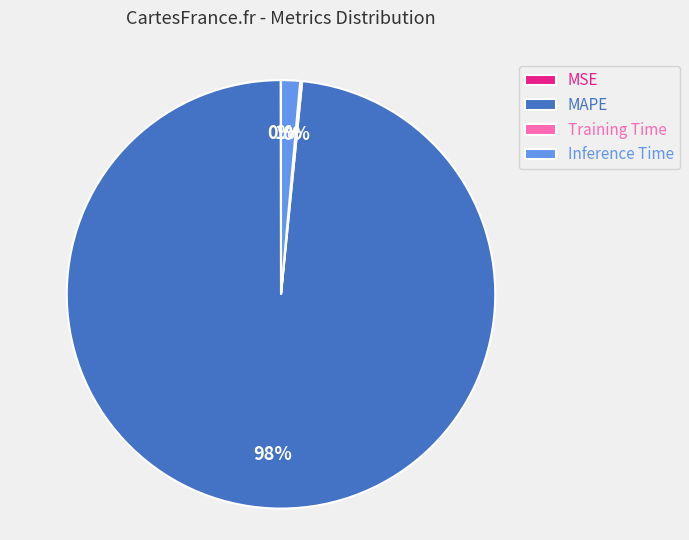

Which slice is the largest?

MAPE